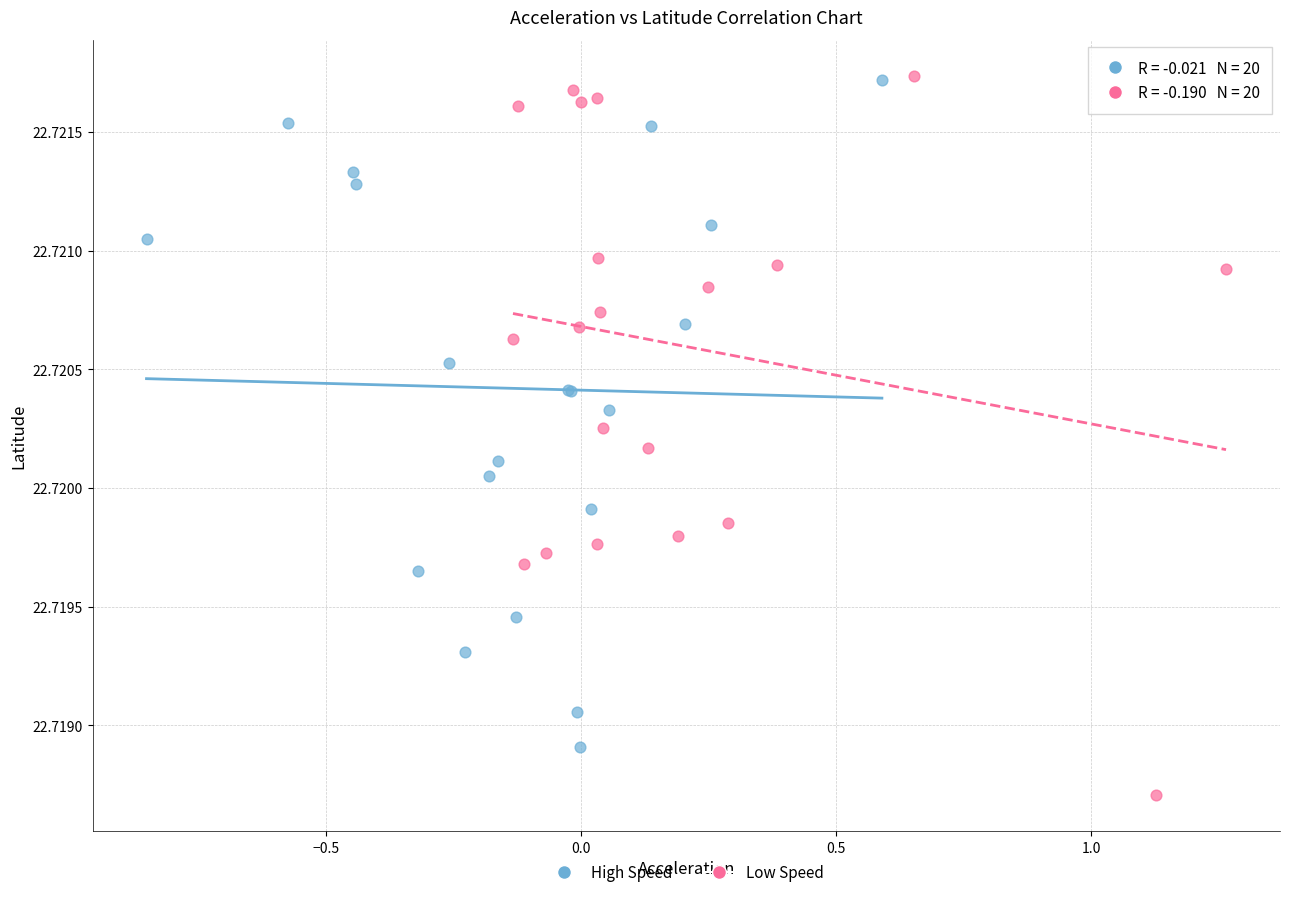

Which series has the largest Y range (max minus min)?

Low Speed